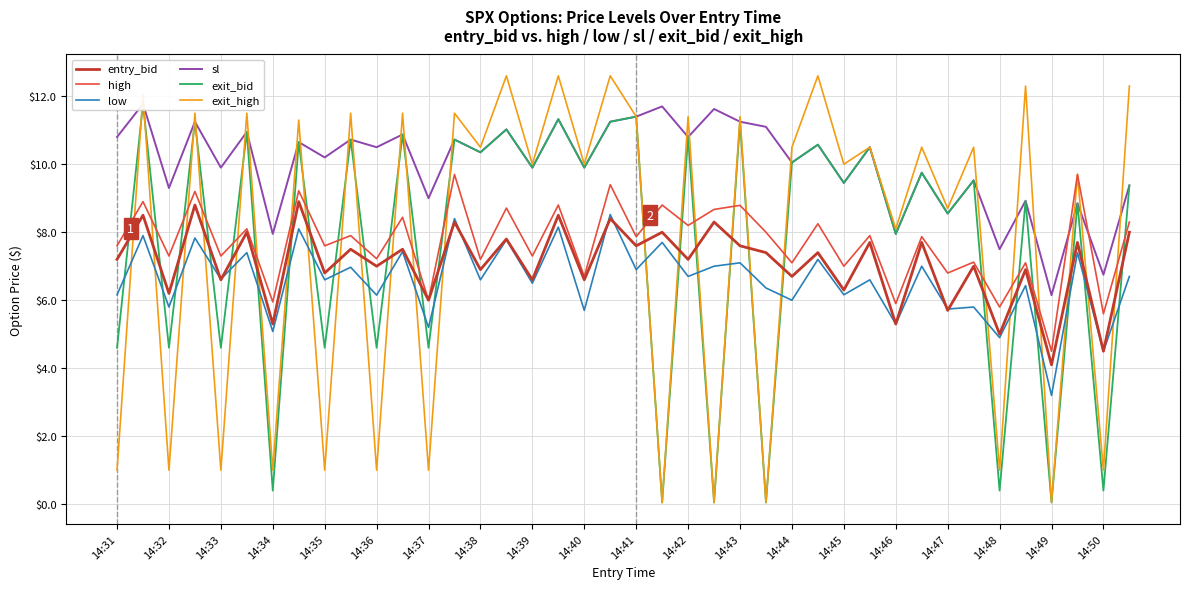

Does the chart display data point markers on the line(s)?

No